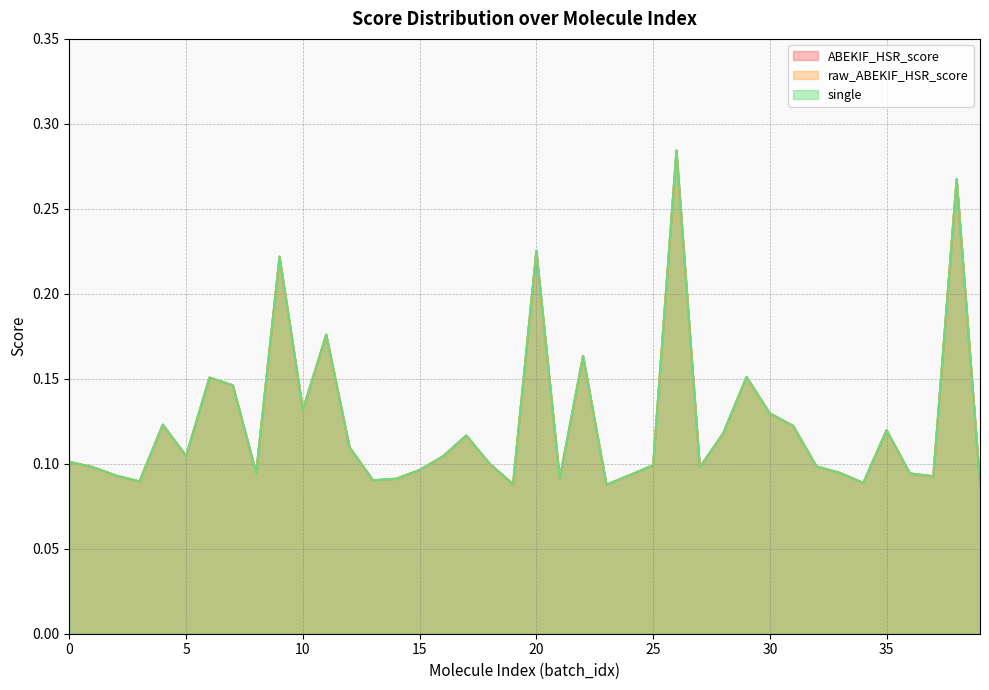

True or false: ABEKIF_HSR_score and raw_ABEKIF_HSR_score cross at least once.

False